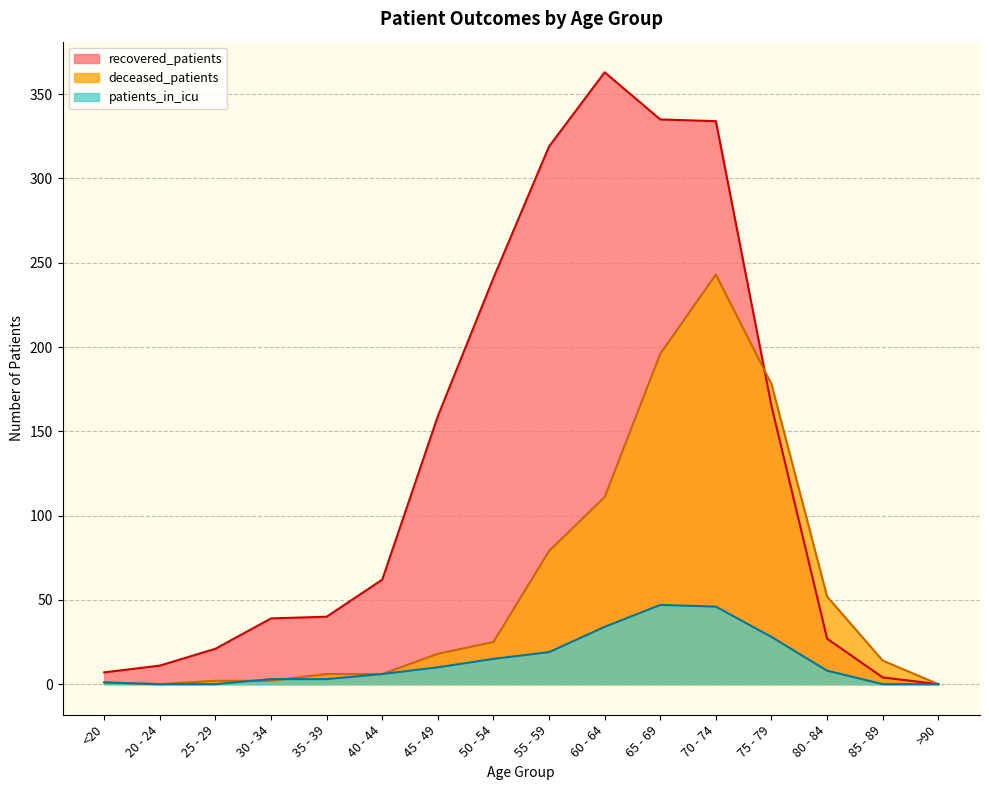

How many categories are shown in the chart?

16